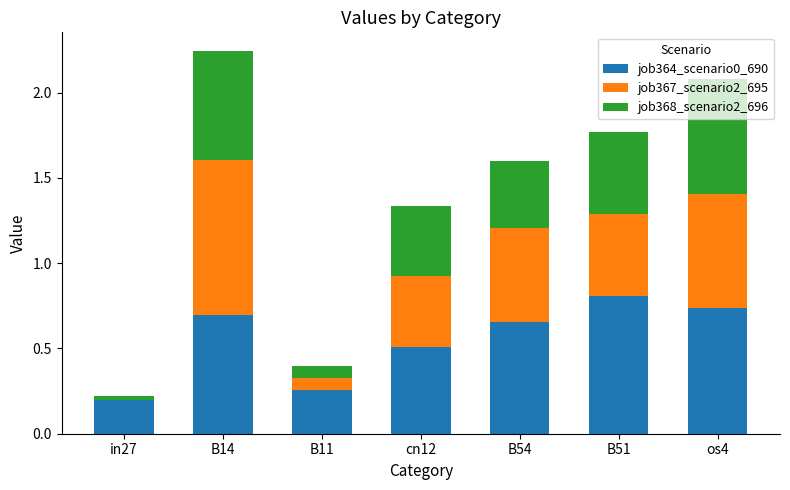

At which label does job364_scenario0_690 reach its peak?

B51